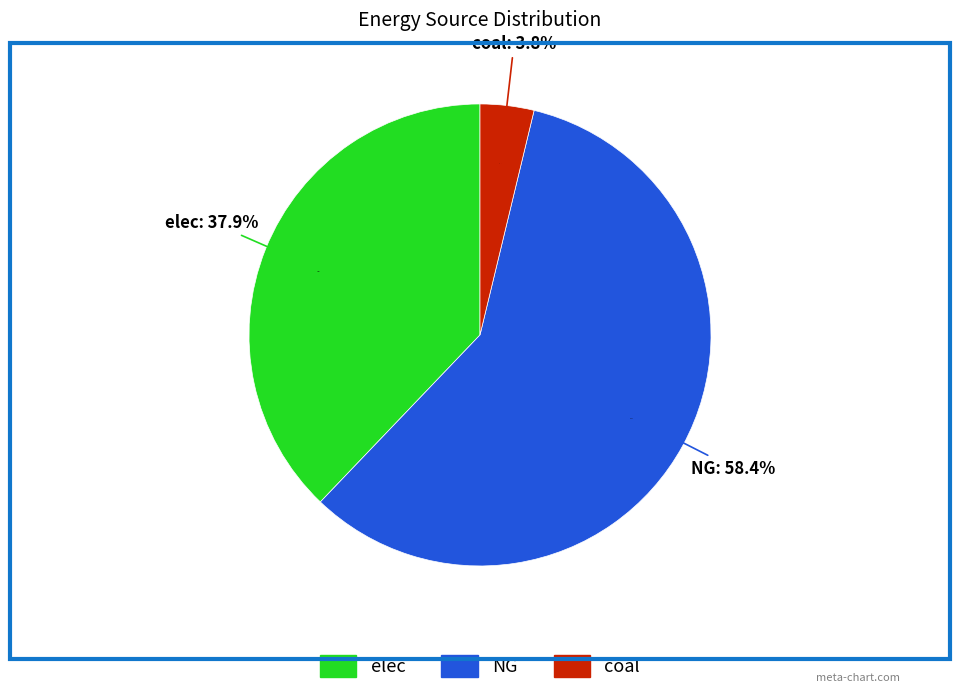

How many slices are in this pie chart?

3